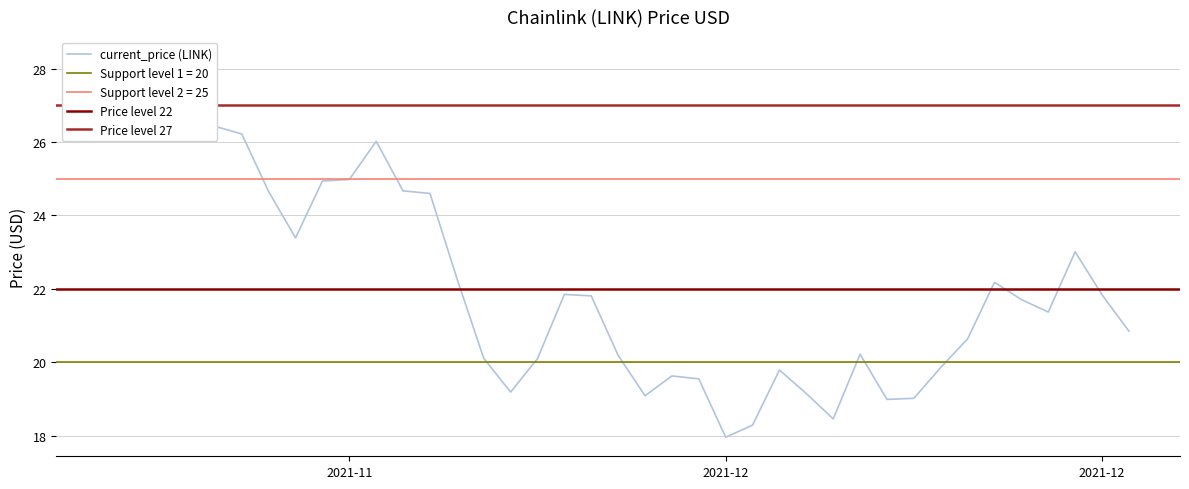

What is the label of the 31st point from the left?

12/20/2021